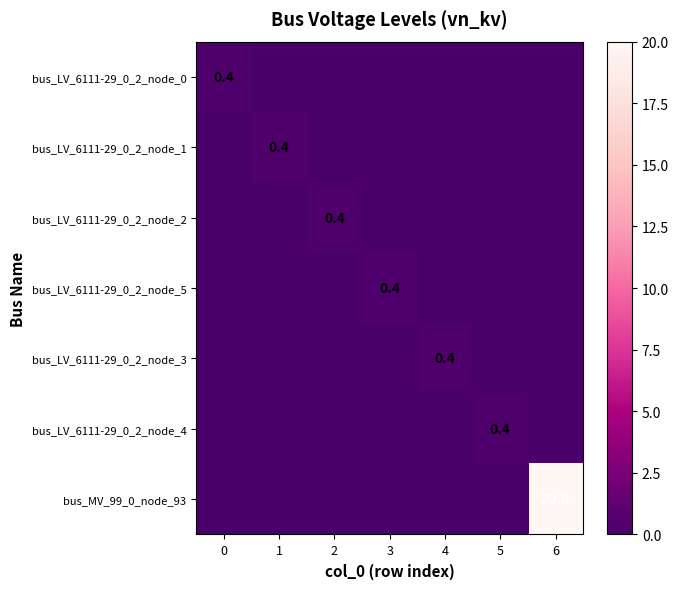

At how many categories does at least one series exceed 6?

1